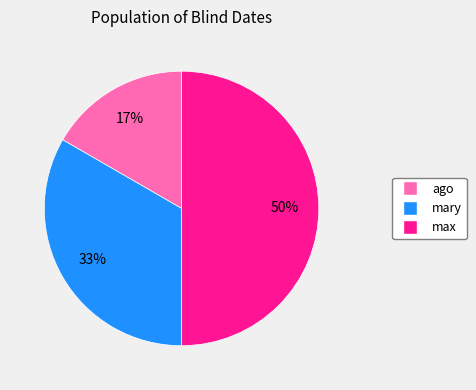

Is it true that max is 62% of the pie?

False